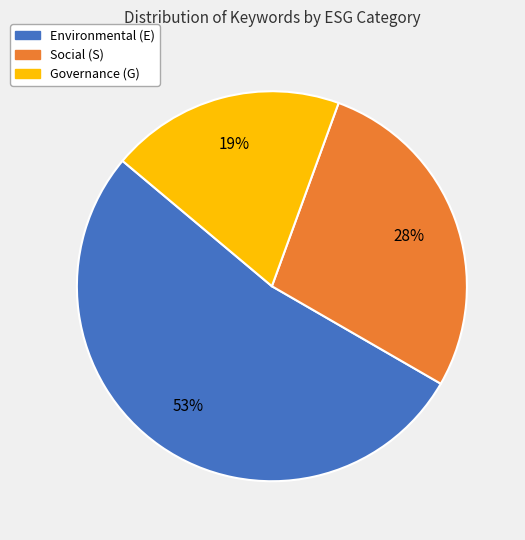

Which slice represents more than half of the pie?

Environmental (E)